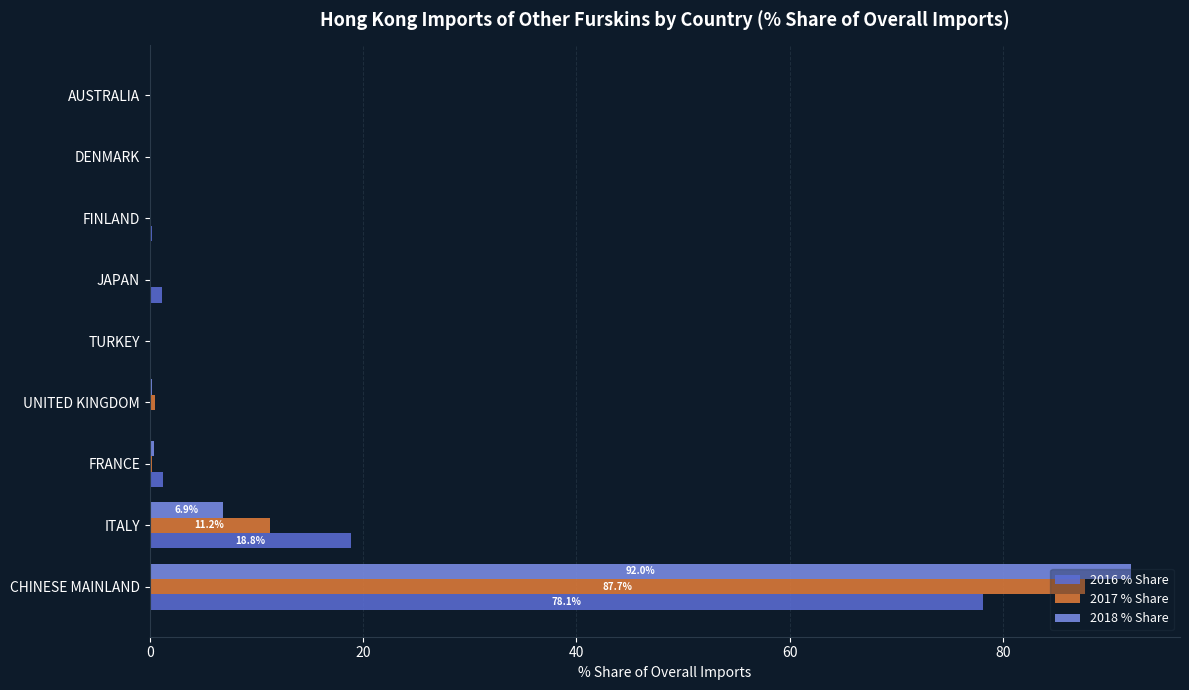

At which category is the sum across all series the highest?

CHINESE MAINLAND